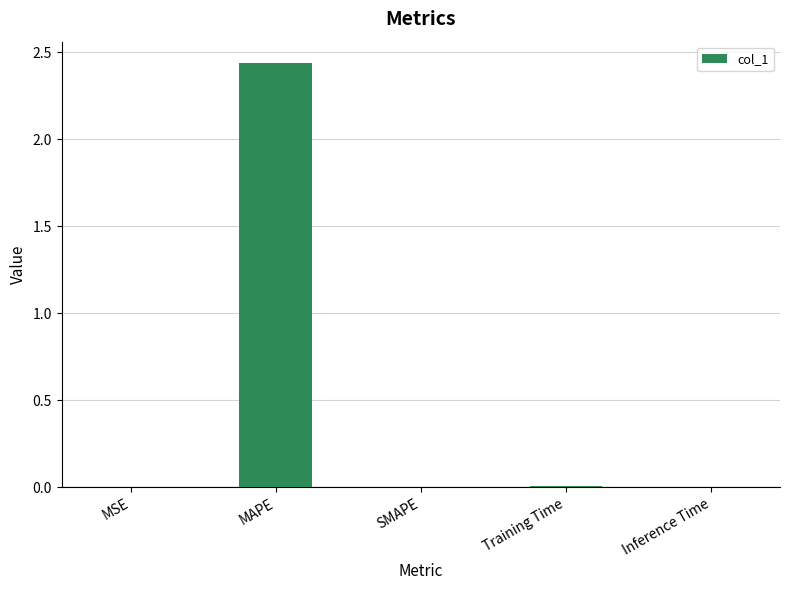

Which has a higher value, MAPE or Inference Time?

MAPE